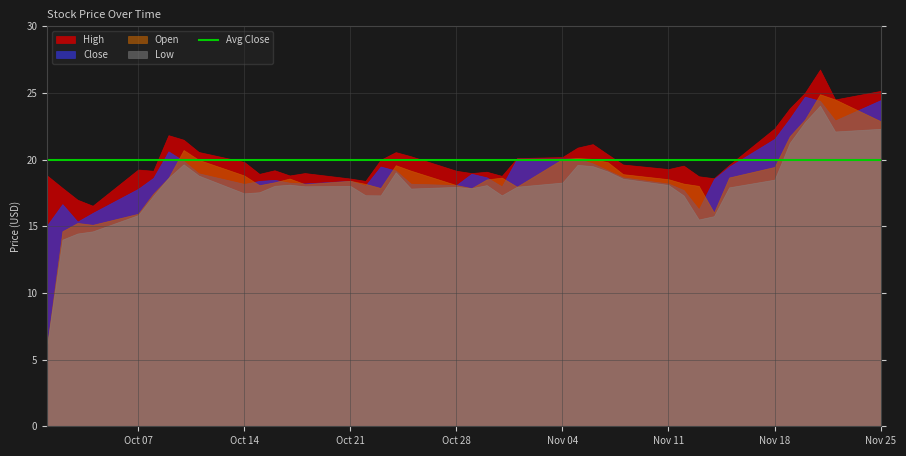

Does the chart display data point markers on the line(s)?

No